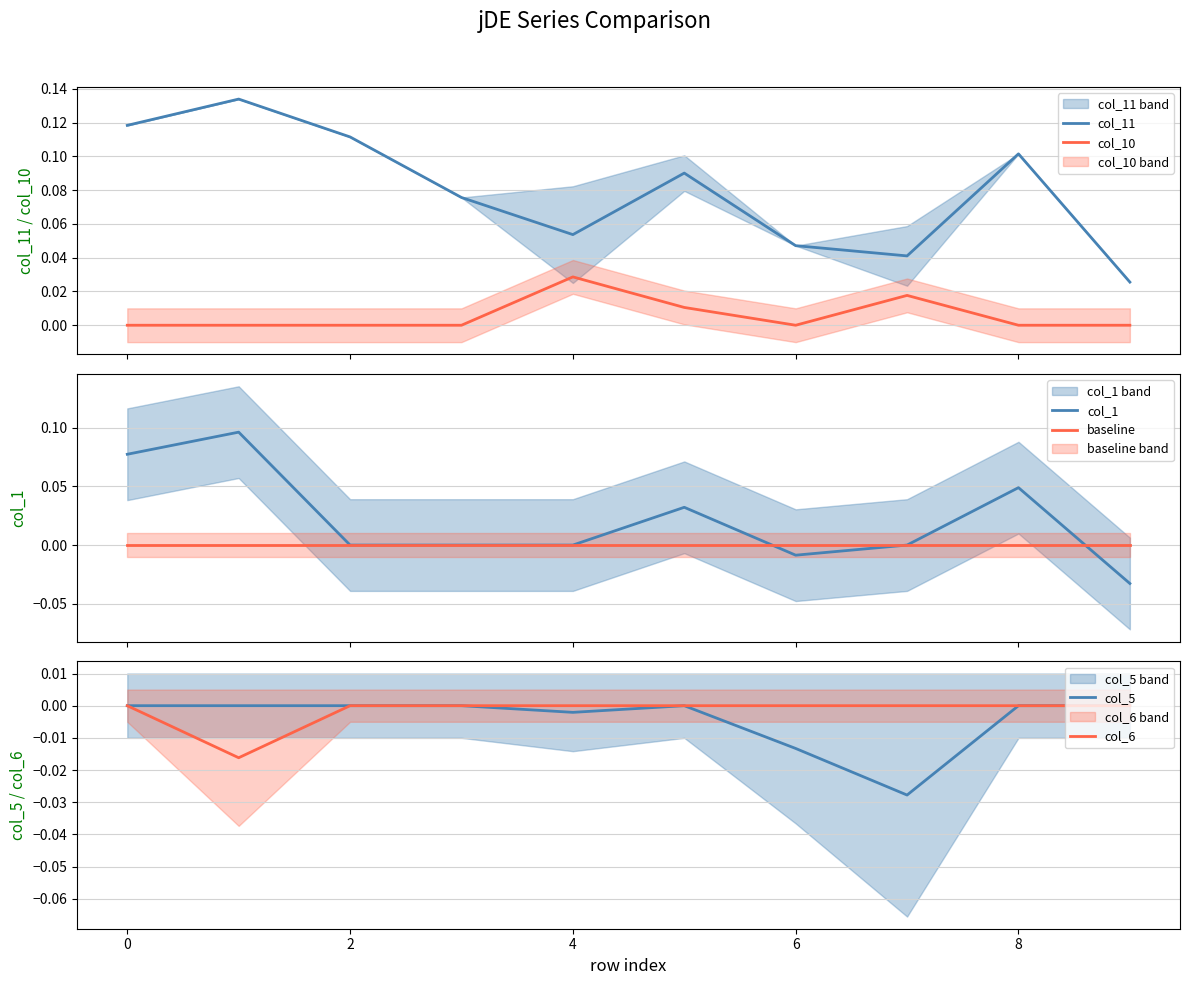

How many data points does each series have?

10